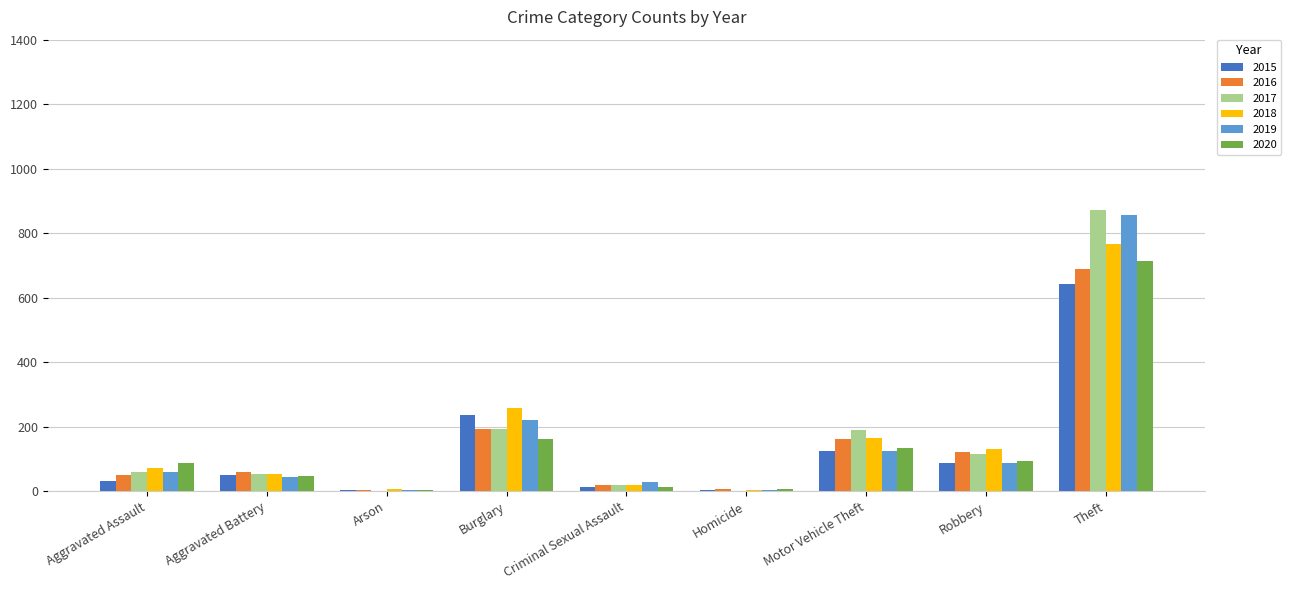

At which category is the sum across all series the highest?

Theft